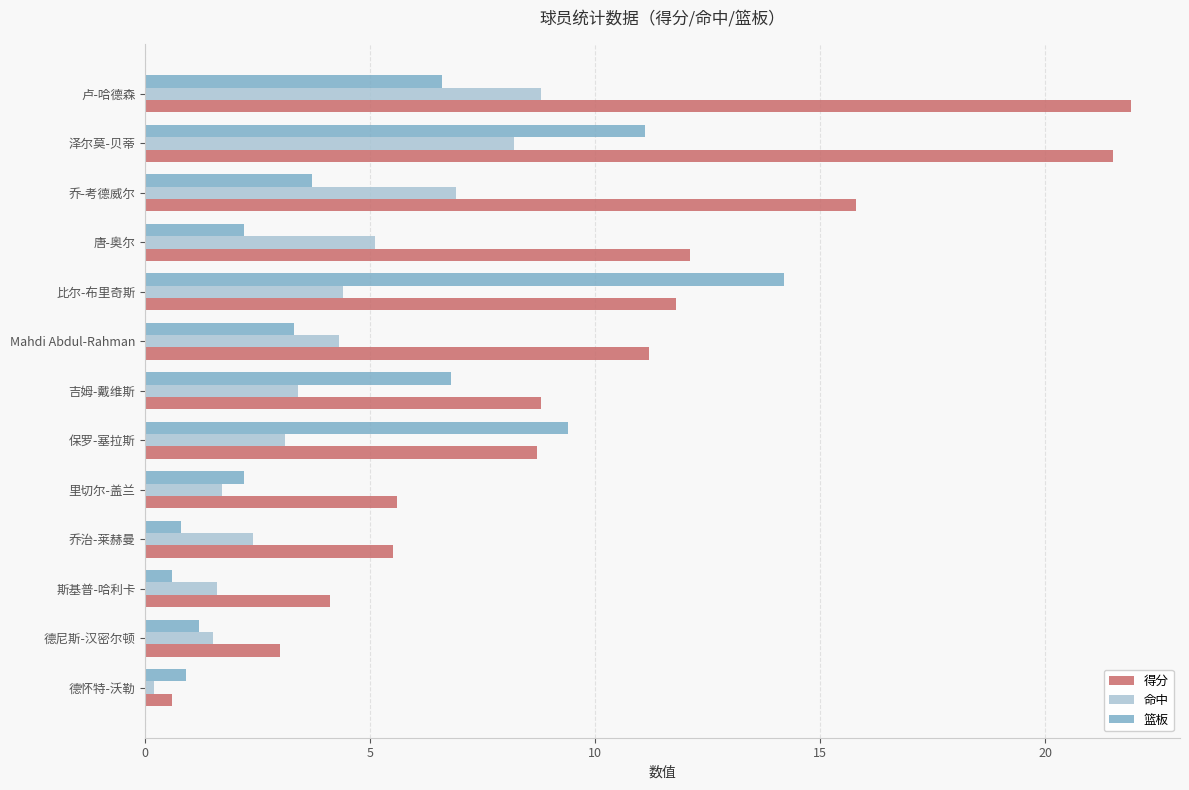

Which series has the widest spread of values?

得分